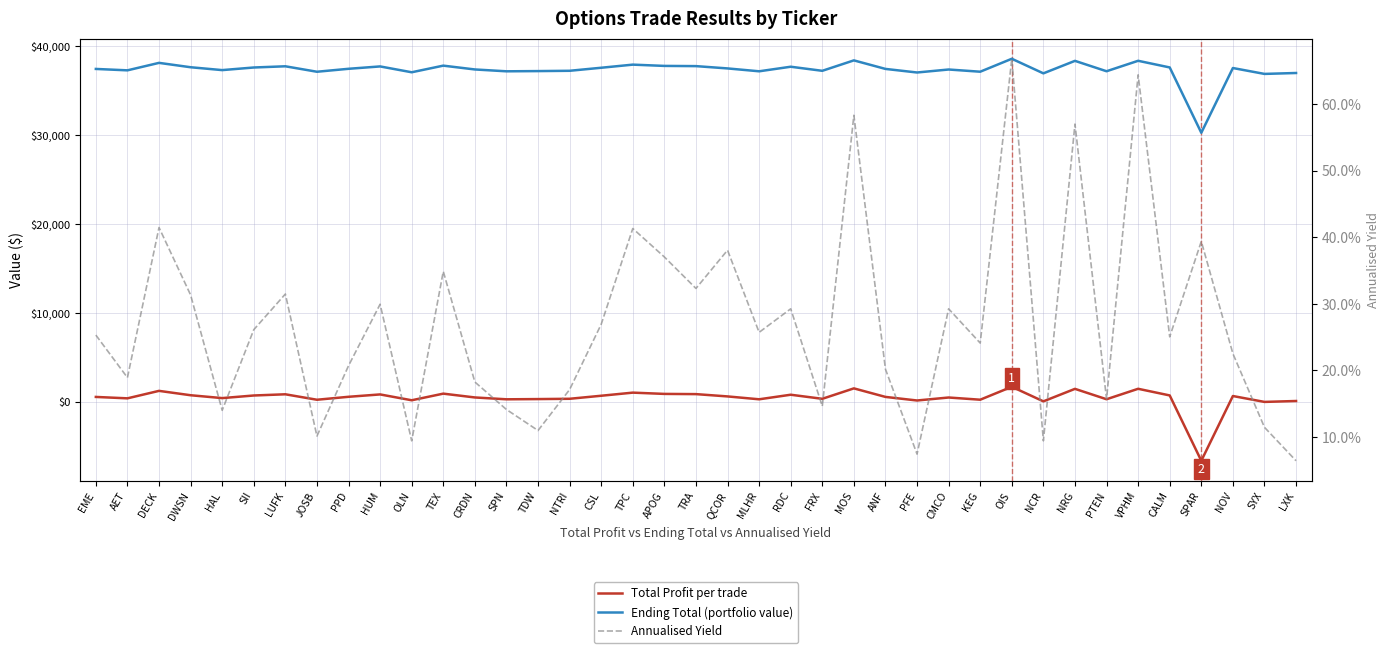

What is the value of the Ending Total (portfolio value) point at the 23rd from the left?

37702.6